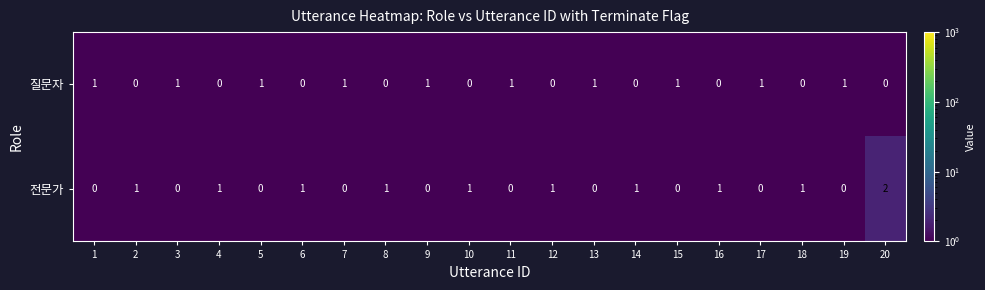

Rank the series at 8 from highest to lowest value.

전문가, 질문자